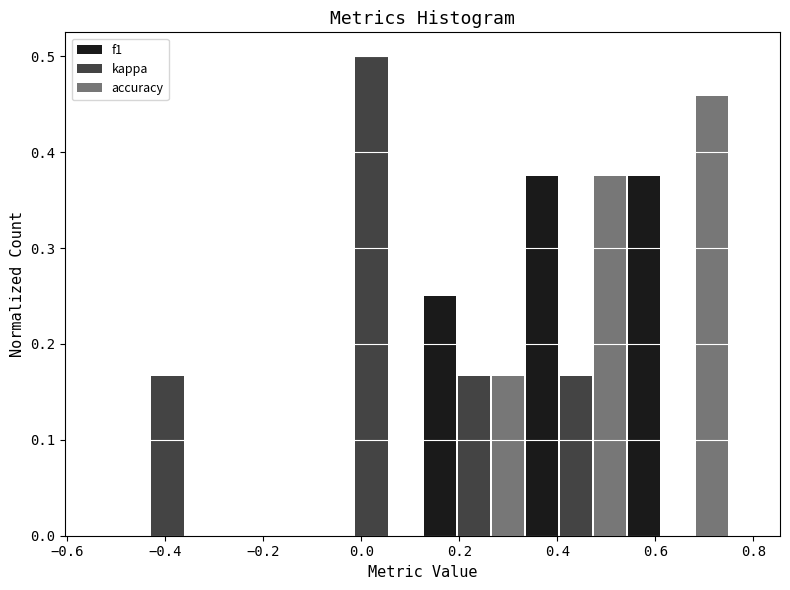

What is the height of the accuracy bar covering 0.54 to 0.76 on the x-axis? Neither the bar edges nor the heights are printed on the chart, so give them approximately, as read against the axes.

0.46